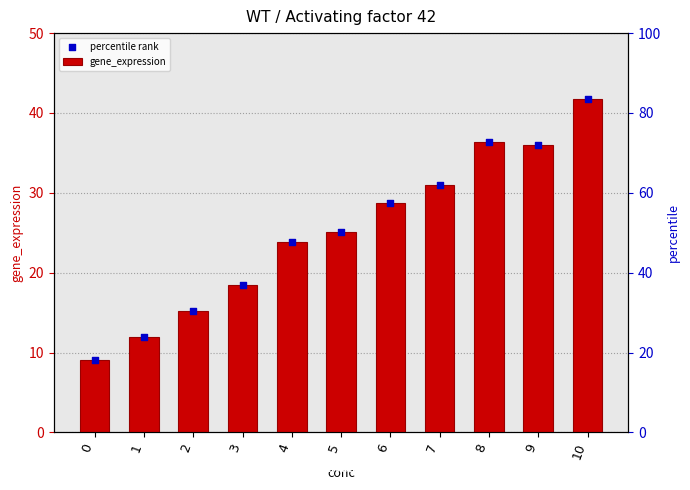

Which series reaches the maximum Y coordinate?

gene_expression